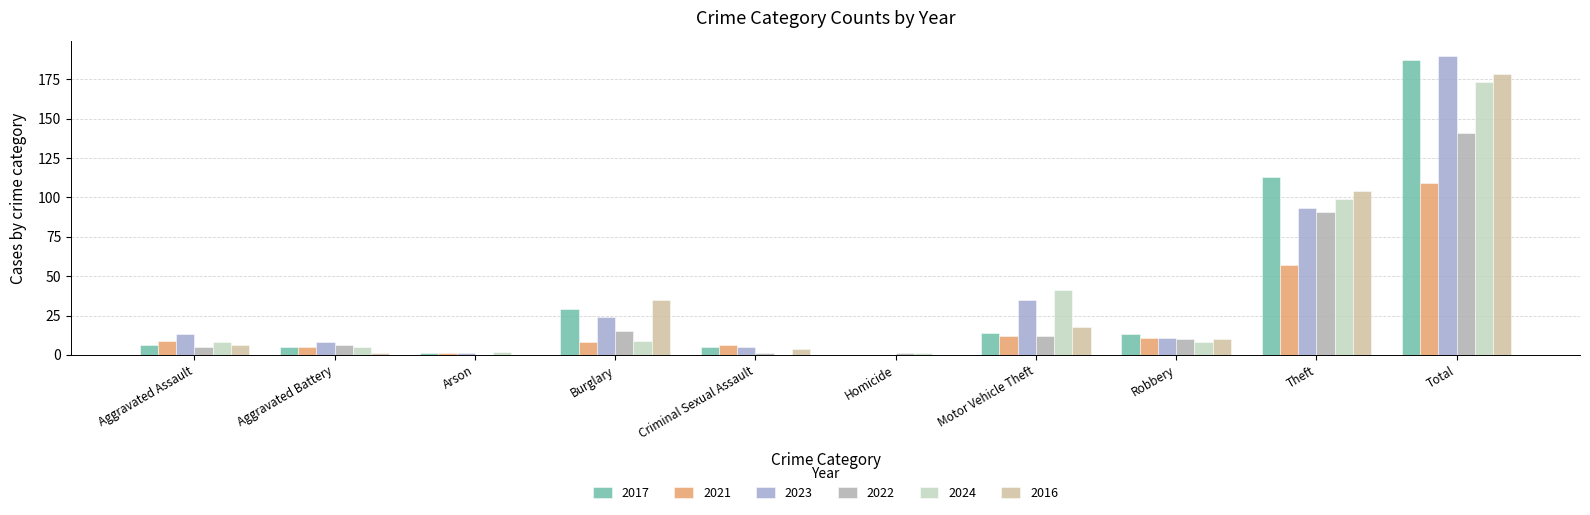

Does the chart contain stacked bars?

No